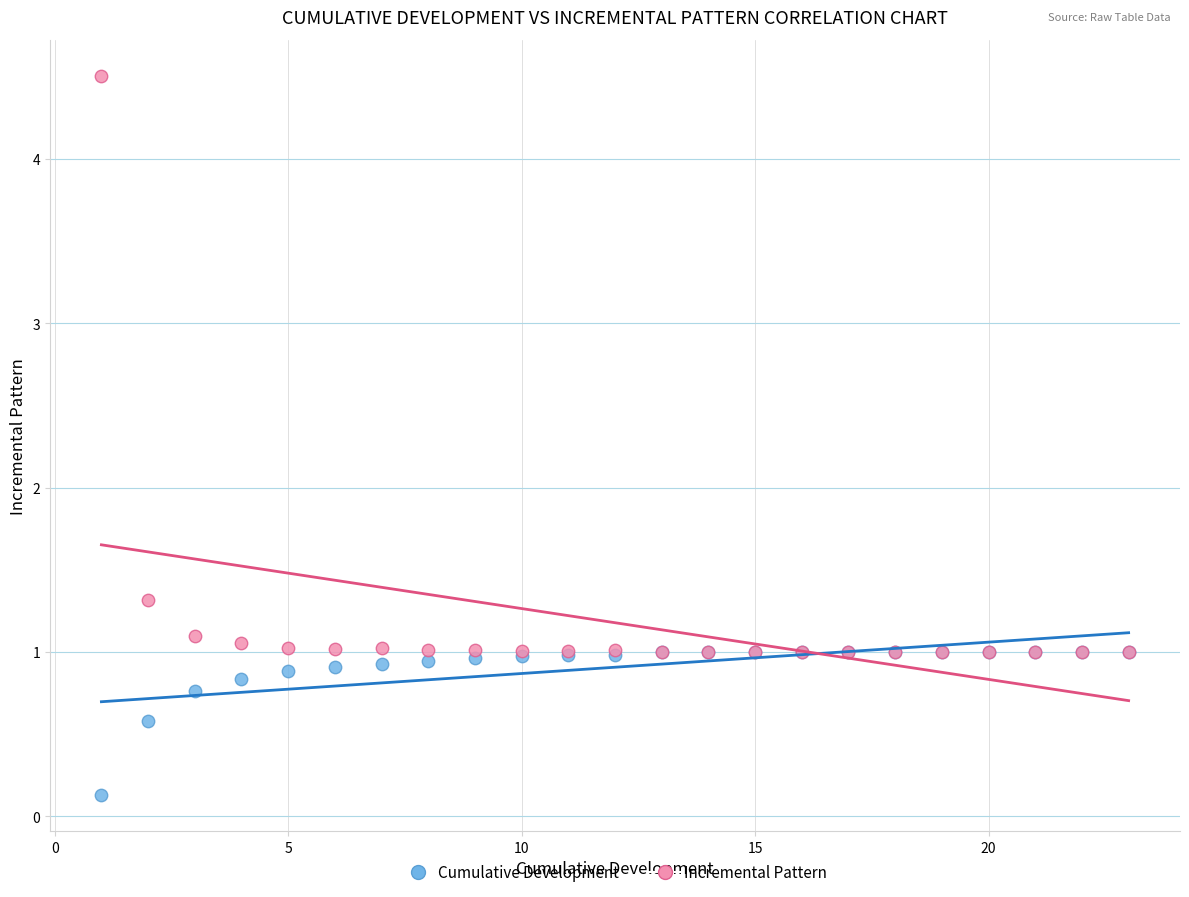

Which series has the largest Y range (max minus min)?

Incremental Pattern